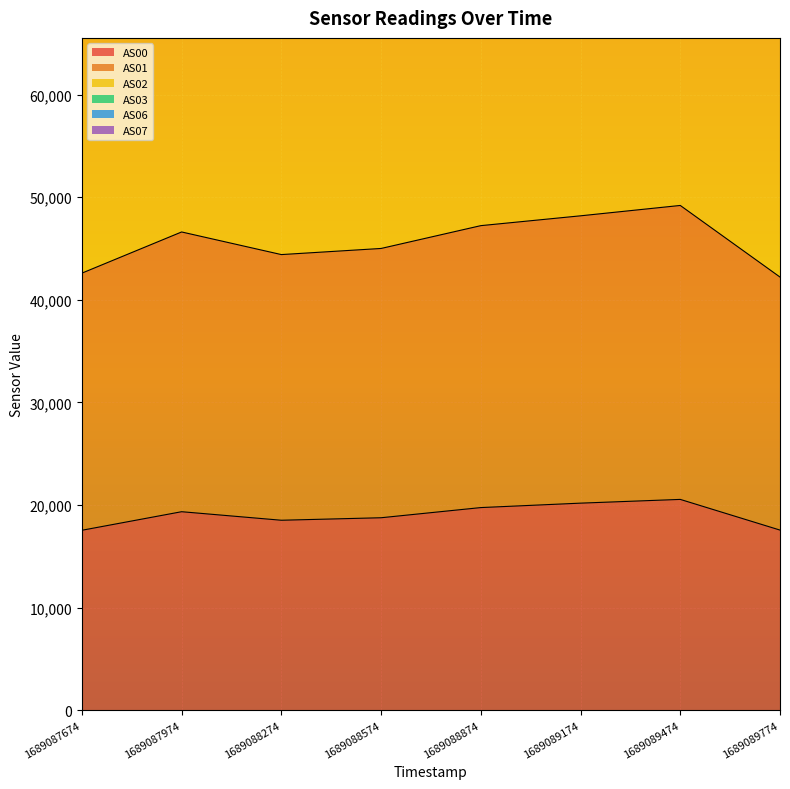

What is the value of the AS03 point at the 1st from the left?

171848